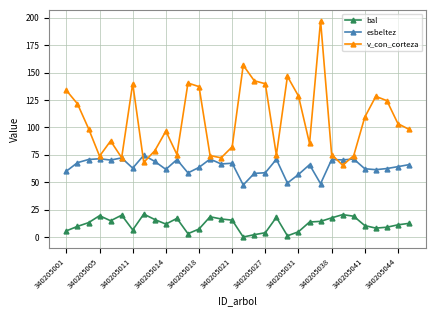

Rank the series by their average value, from lowest to highest.

bal, esbeltez, v_con_corteza